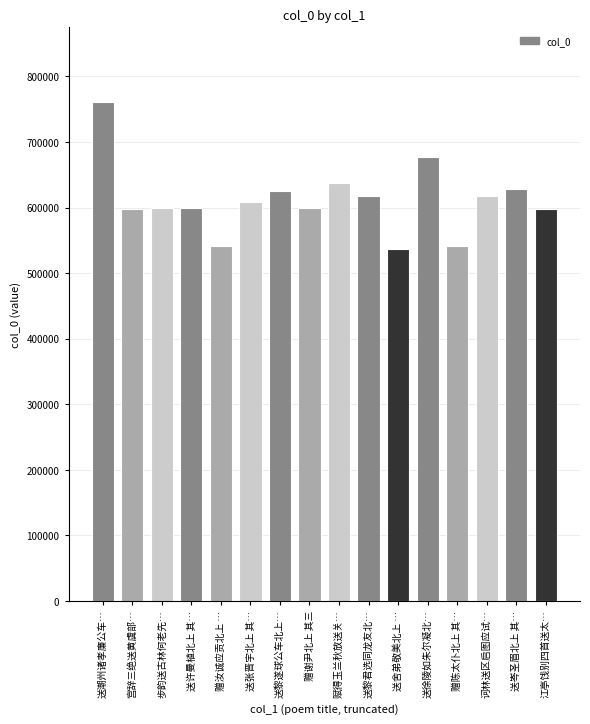

Which has a higher value, 赋得玉兰秋放送关… or 赠谢尹北上 其三?

赋得玉兰秋放送关…